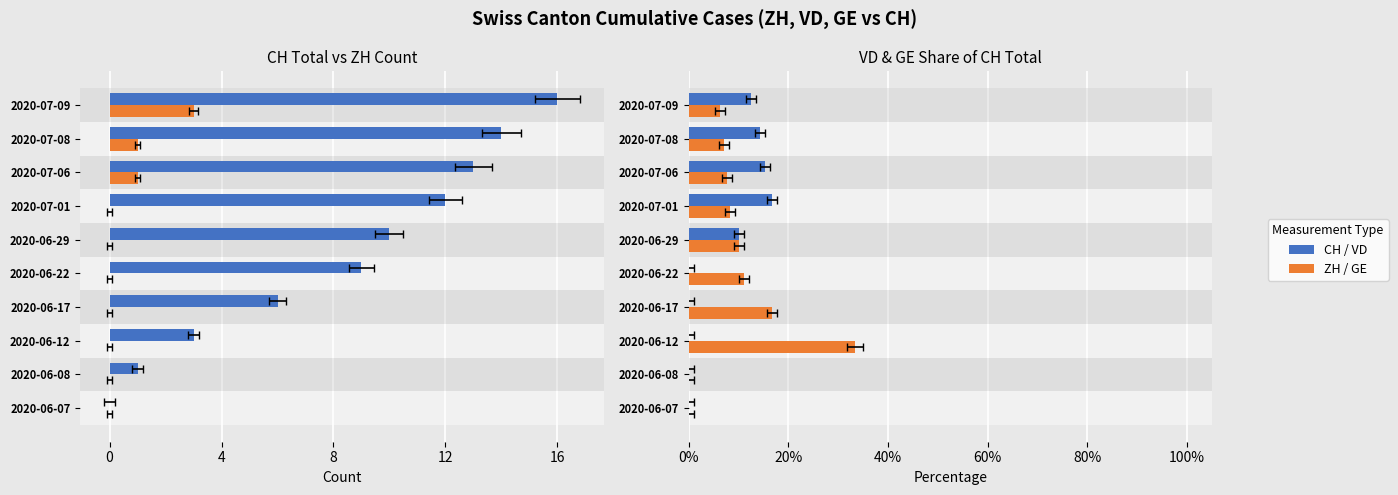

Reading left to right, what are all the values shown in this chart?

CH (Total): 0.0	1.0	3.0	6.0	9.0	10.0	12.0	13.0	14.0	16.0
ZH: 0.0	0.0	0.0	0.0	0.0	0.0	0.0	1.0	1.0	3.0
VD / CH: 0.0	0.0	0.0	0.0	0.0	0.1	0.2	0.2	0.1	0.1
GE / CH: 0.0	0.0	0.3	0.2	0.1	0.1	0.1	0.1	0.1	0.1